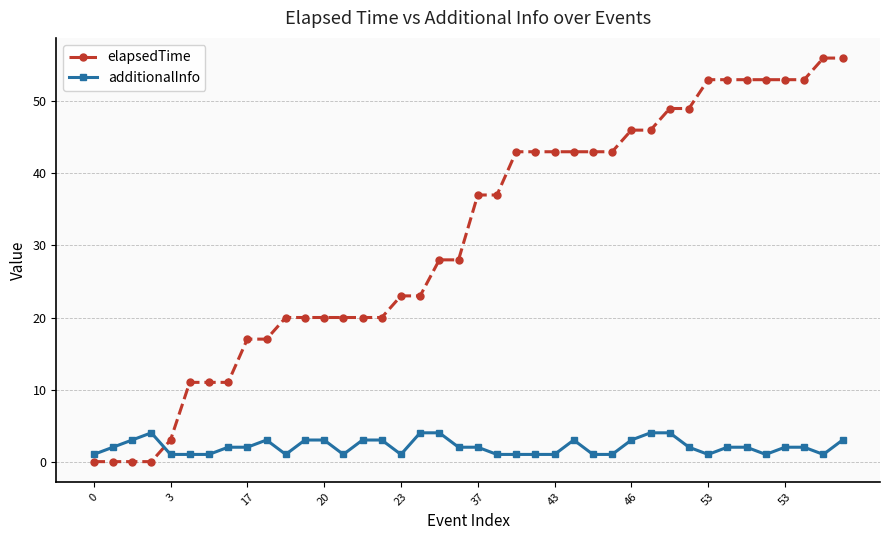

Which series has the largest total across all categories?

elapsedTime